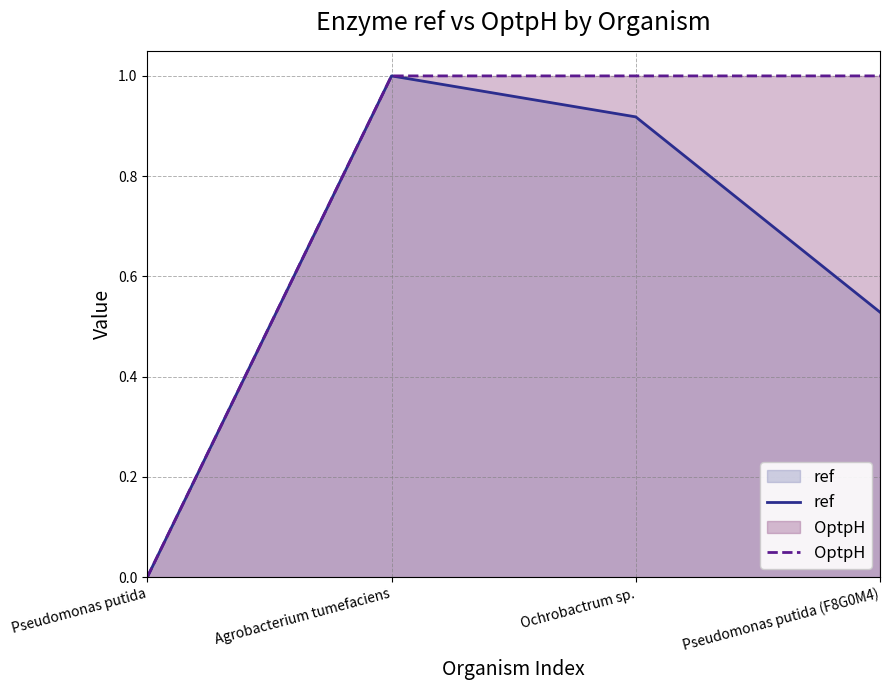

At which label does OptpH reach its minimum?

Pseudomonas putida